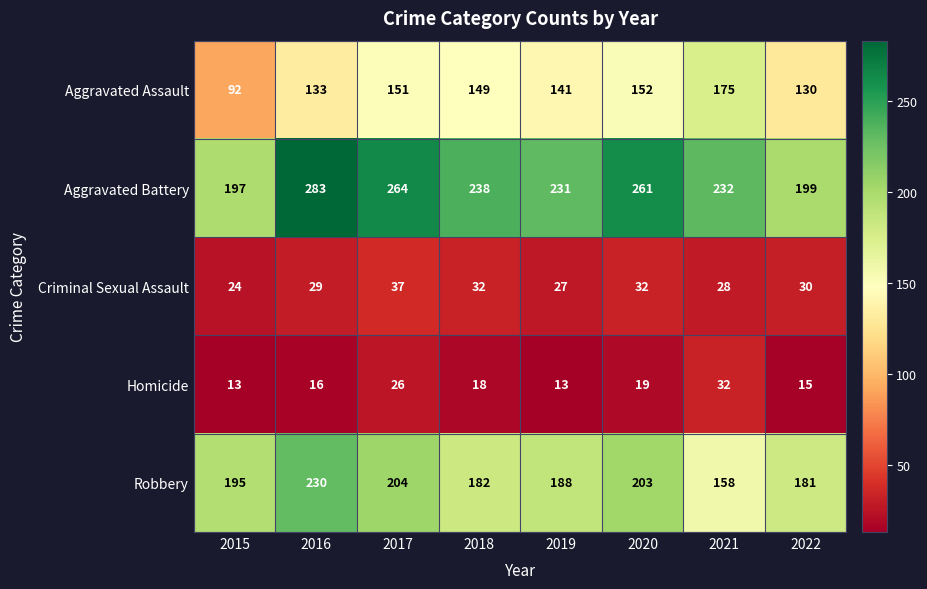

Count the number of categories in the chart.

8